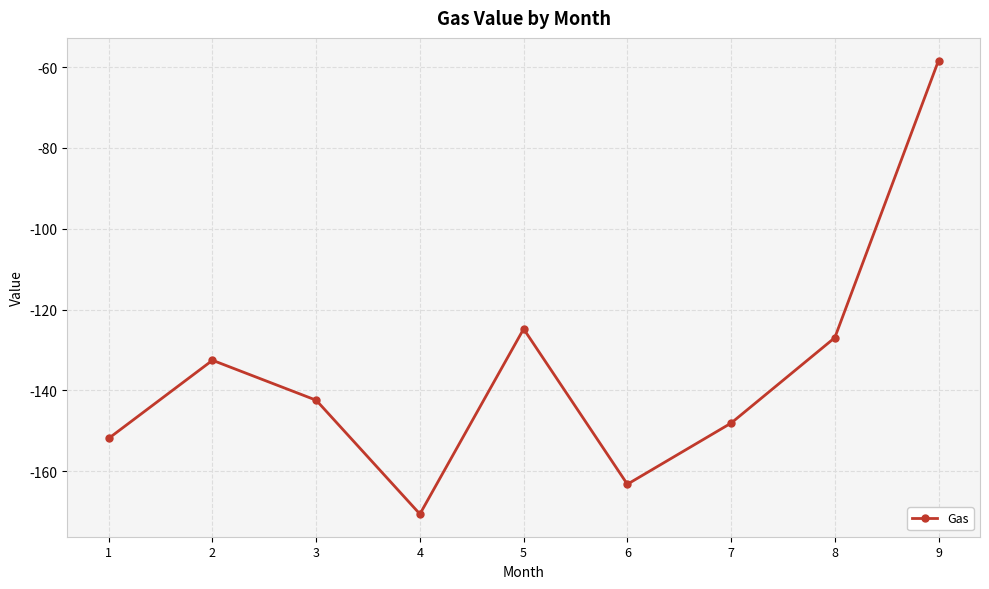

At which category does the data reach its first local valley?

4